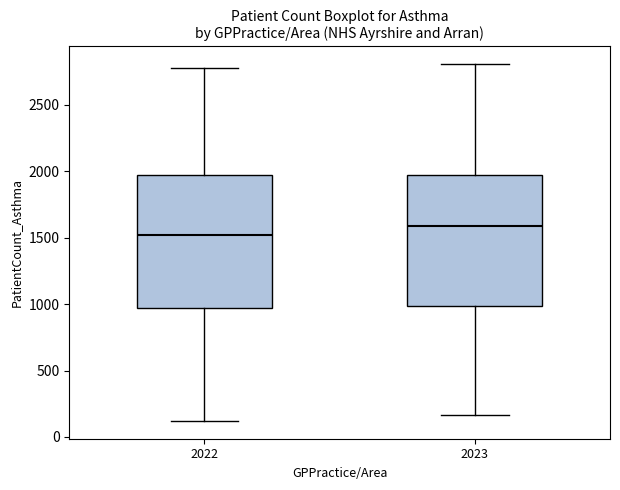

Where does the lower whisker of the box at x = 2022 end on the y-axis? The values are not printed on the chart, so give them approximately, as read against the axis.

100